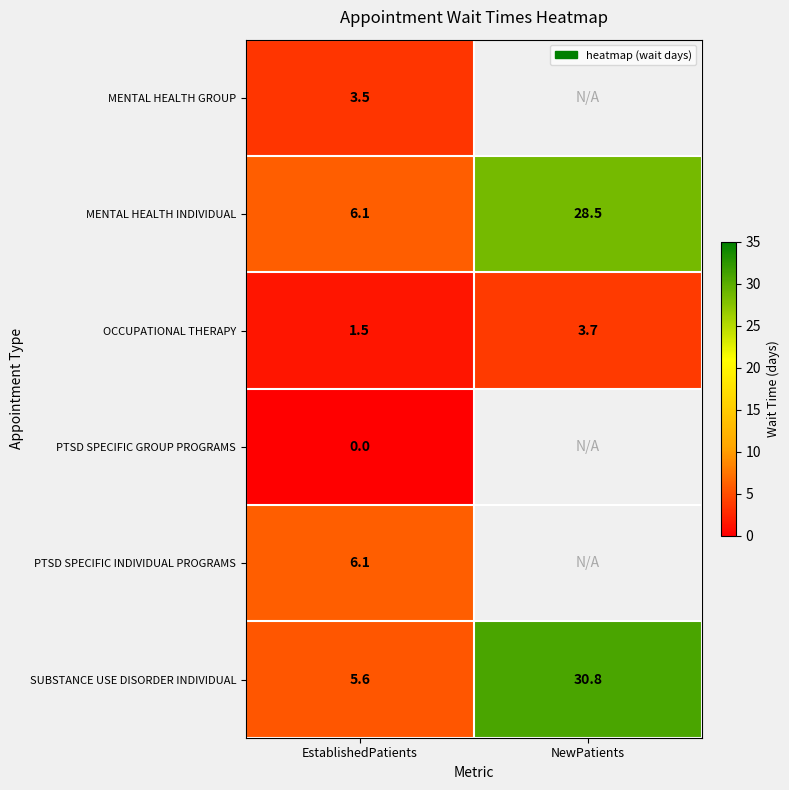

At which label does SUBSTANCE USE DISORDER INDIVIDUAL reach its minimum?

EstablishedPatients